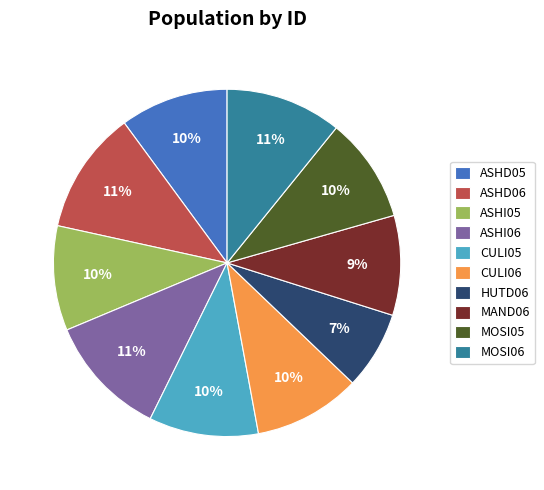

What percentage is the MOSI05 slice, to the nearest percent?

10%